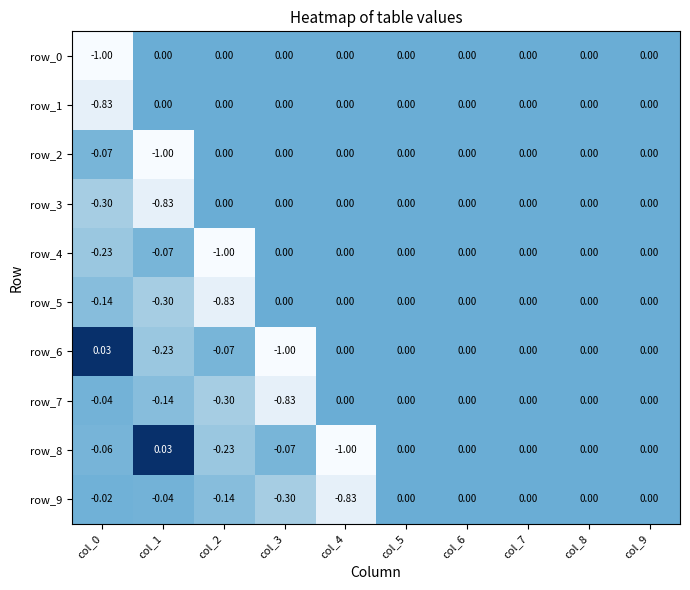

Count the number of data series in this chart.

10